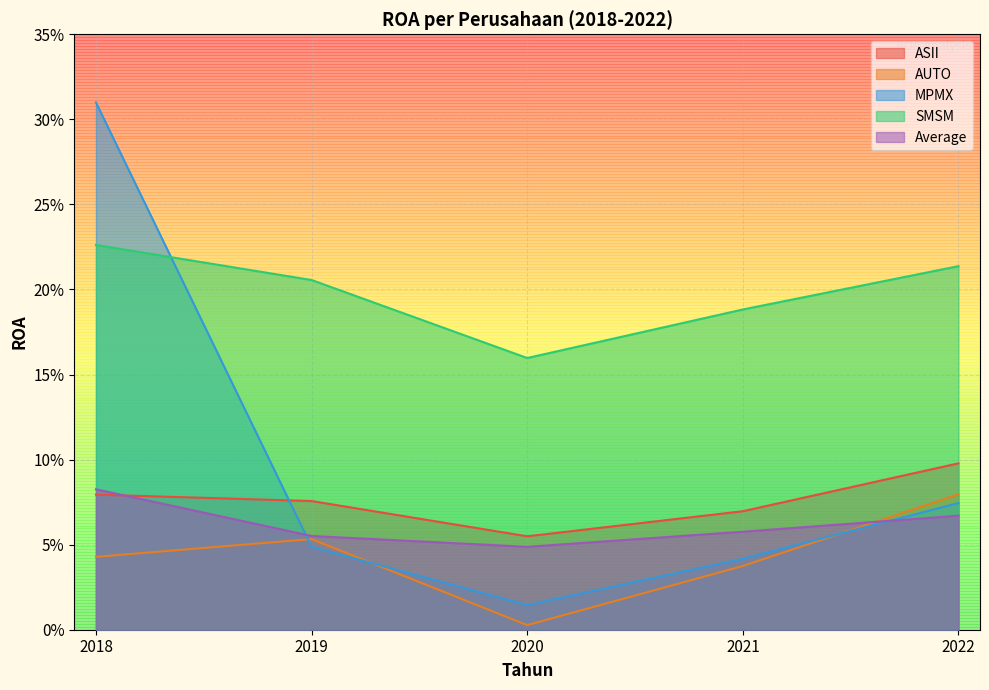

Reading right to left, transcribe all the data shown in this chart.

ASII: 0.1	0.1	0.1	0.1	0.1
AUTO: 0.1	0.0	0.0	0.1	0.0
MPMX: 0.1	0.0	0.0	0.0	0.3
SMSM: 0.2	0.2	0.2	0.2	0.2
Average: 0.1	0.1	0.0	0.1	0.1